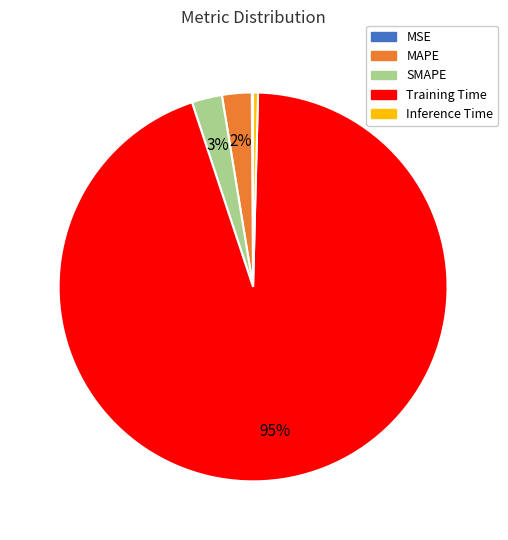

To the nearest percent, what is the average slice percentage?

20%